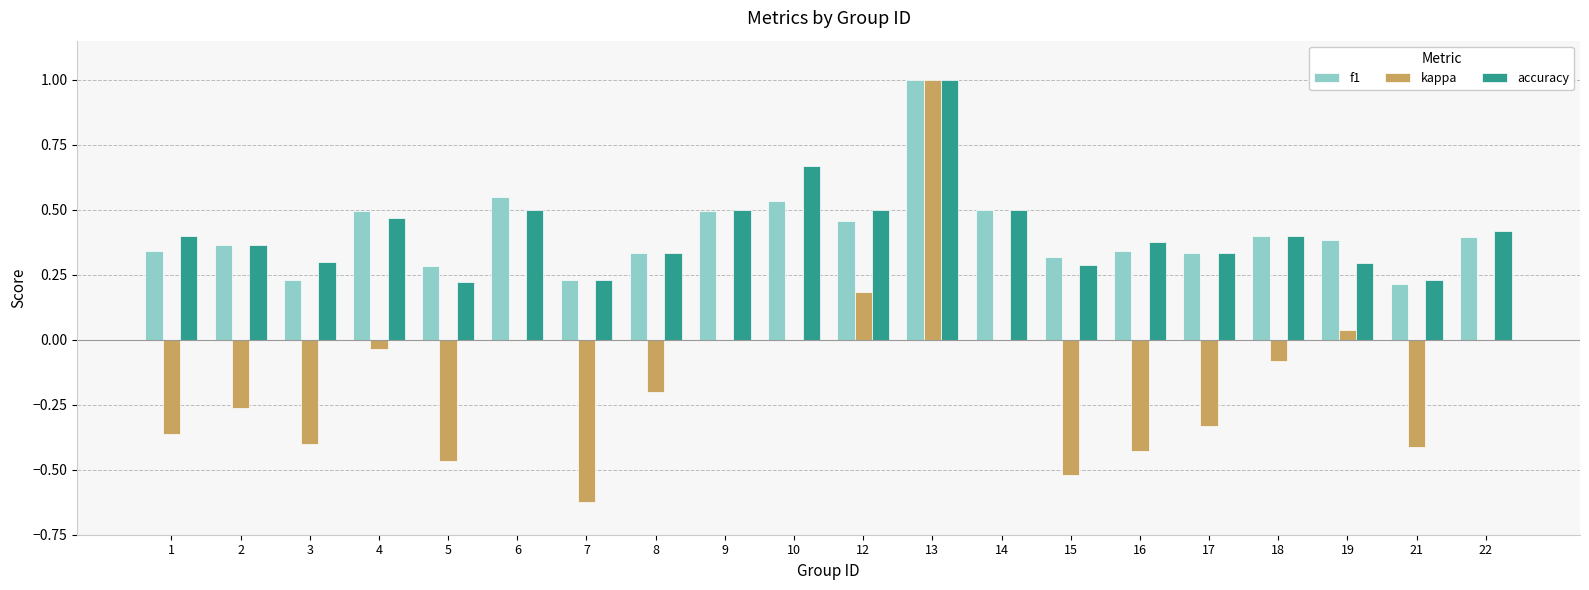

Between 12 and 18, which series saw the biggest shift?

kappa